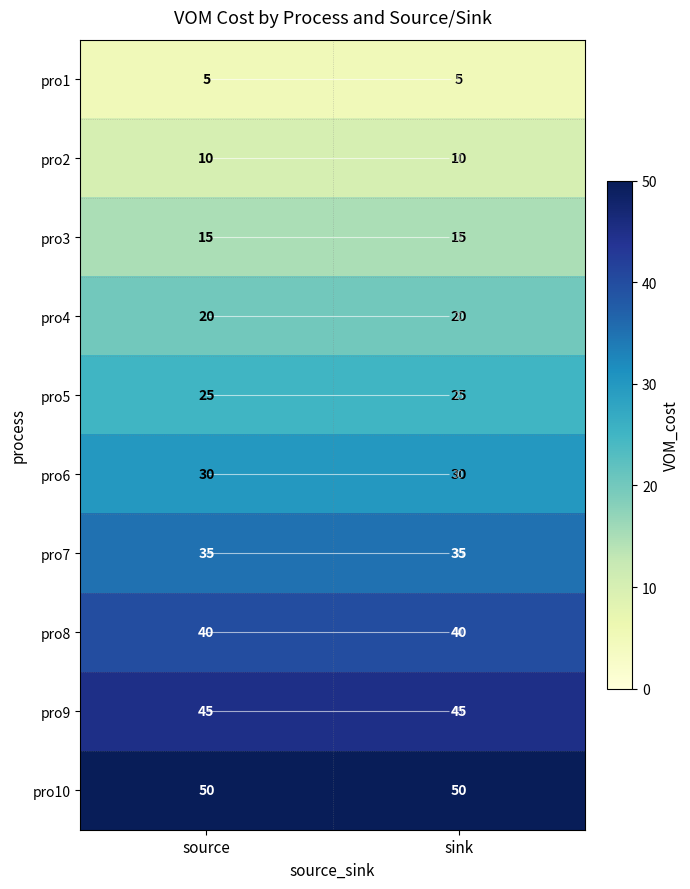

List the series in order of their peak value, lowest first.

pro1, pro2, pro3, pro4, pro5, pro6, pro7, pro8, pro9, pro10